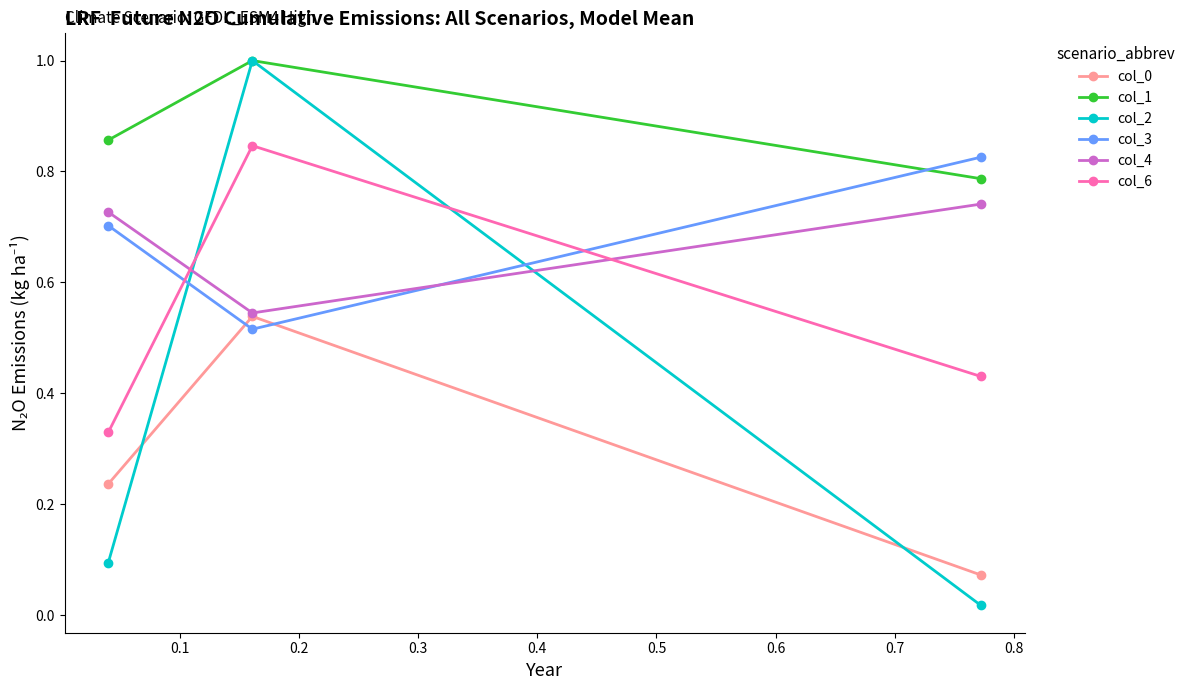

At how many categories does at least one series exceed 0?

3